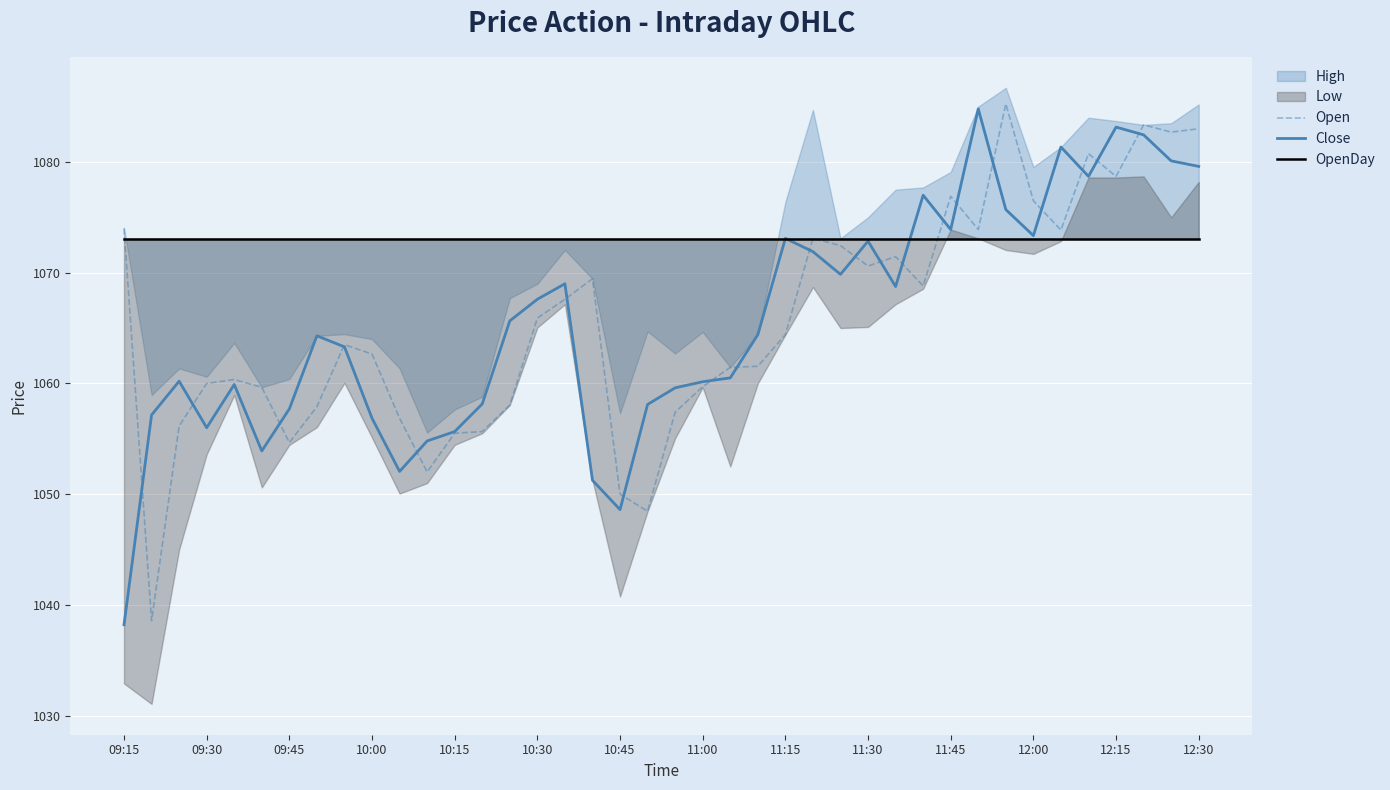

True or false: Close has a value of 1466.2 at 09:15.

False